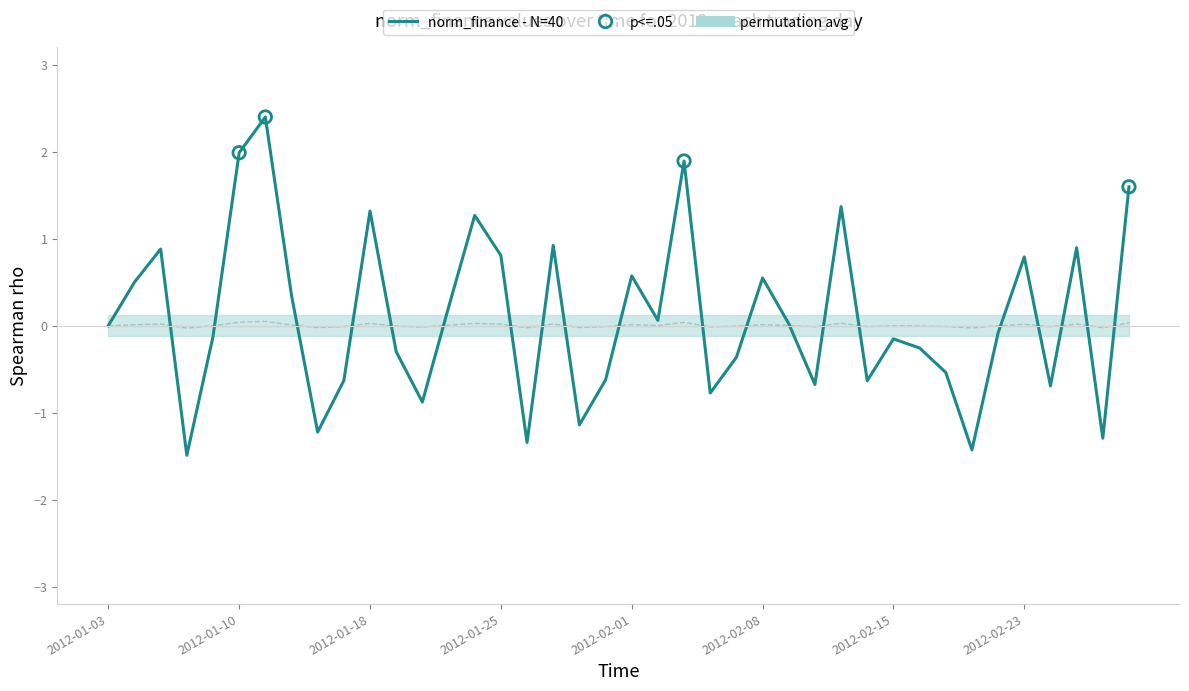

Which series contains the highest Y value?

norm_finance